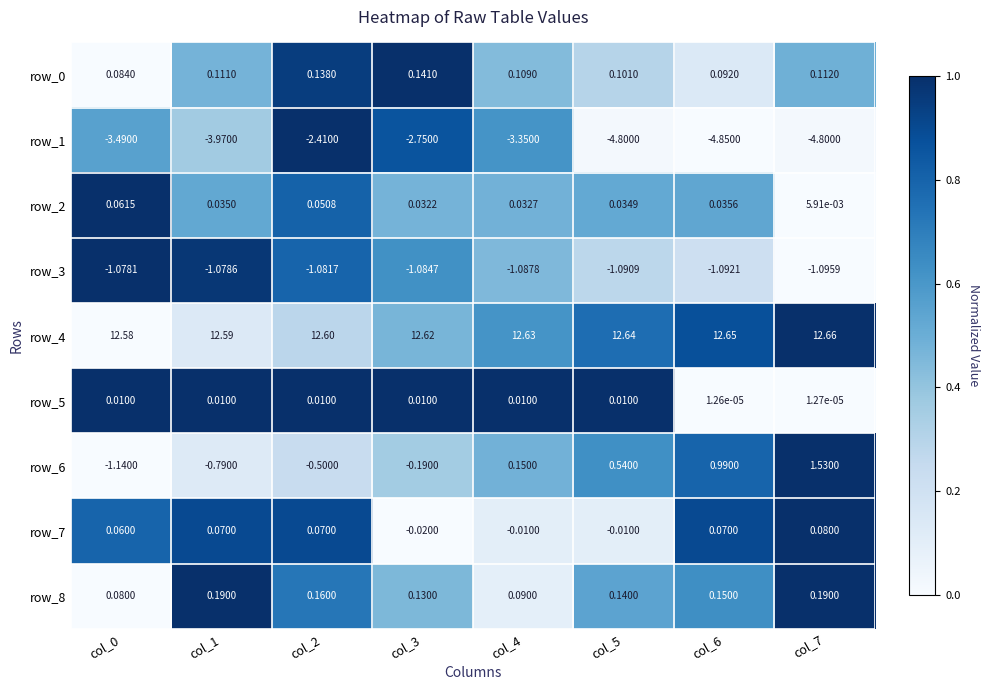

Between col_4 and col_6, which series saw the biggest shift?

row_1